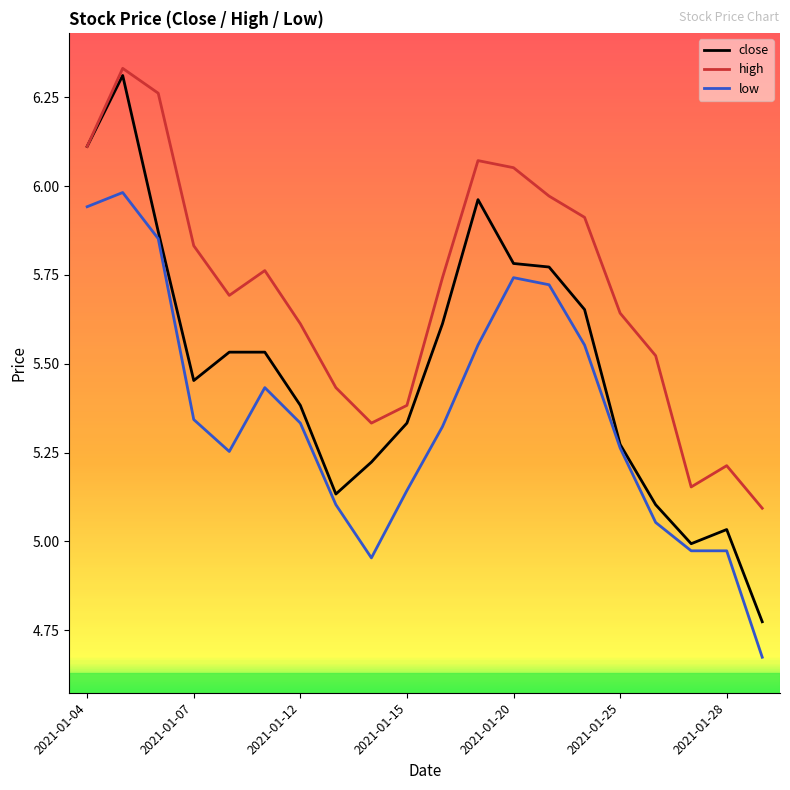

Which series has the largest range (max minus min)?

close